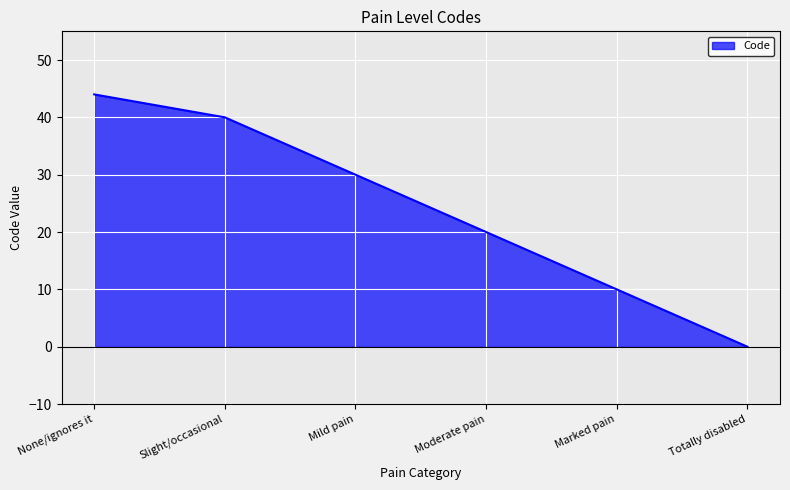

Reading left to right, extract all data points from this chart.

44	40	30	20	10	0